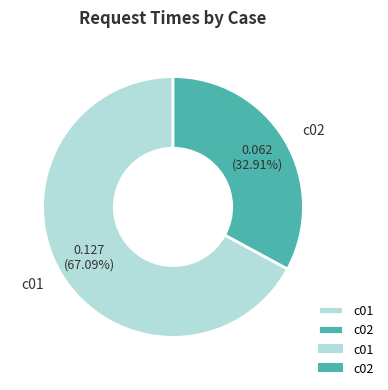

Count the number of slices in the pie.

2